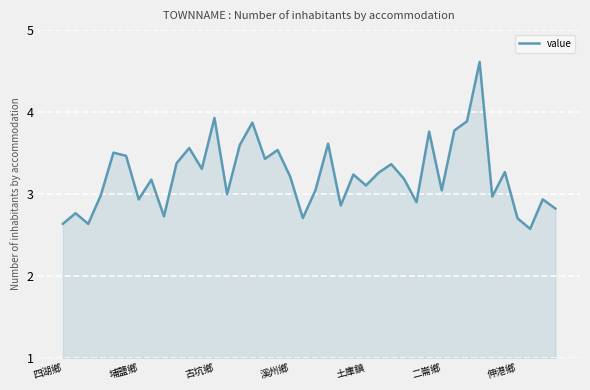

What is the difference between the maximum and minimum values?

2.0